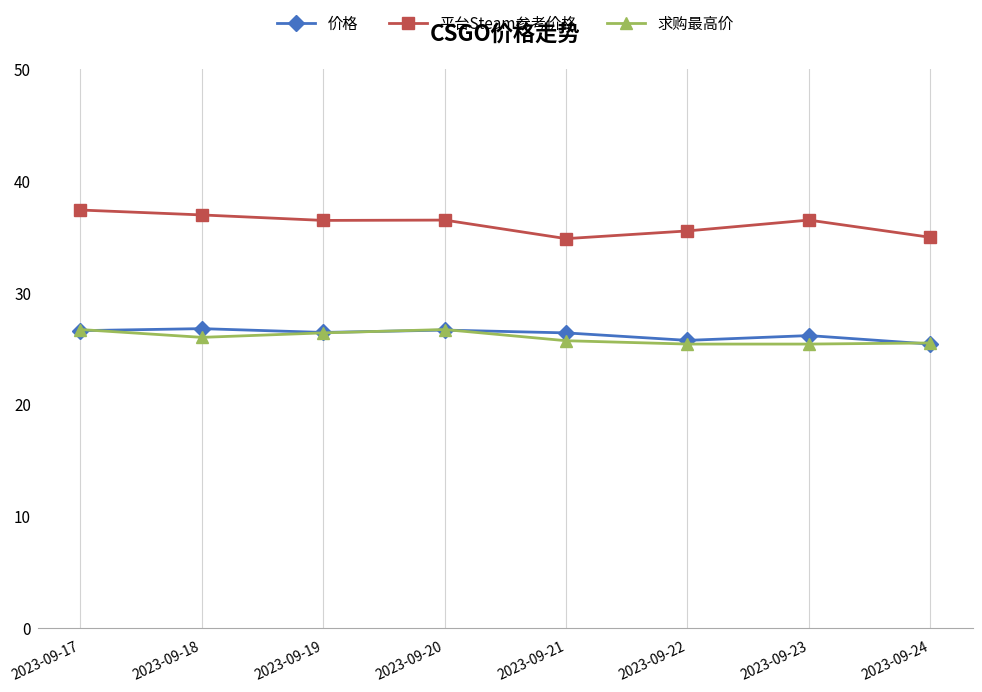

Where does the 价格 series first go above 26?

2023-09-17